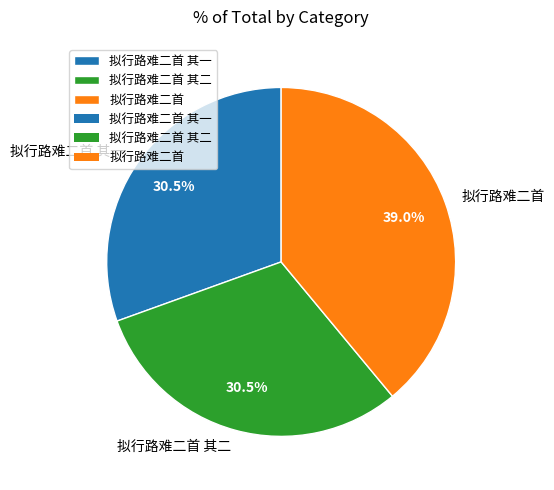

Combined, do 拟行路难二首 其二 and 拟行路难二首 其一 account for over 50%?

Yes